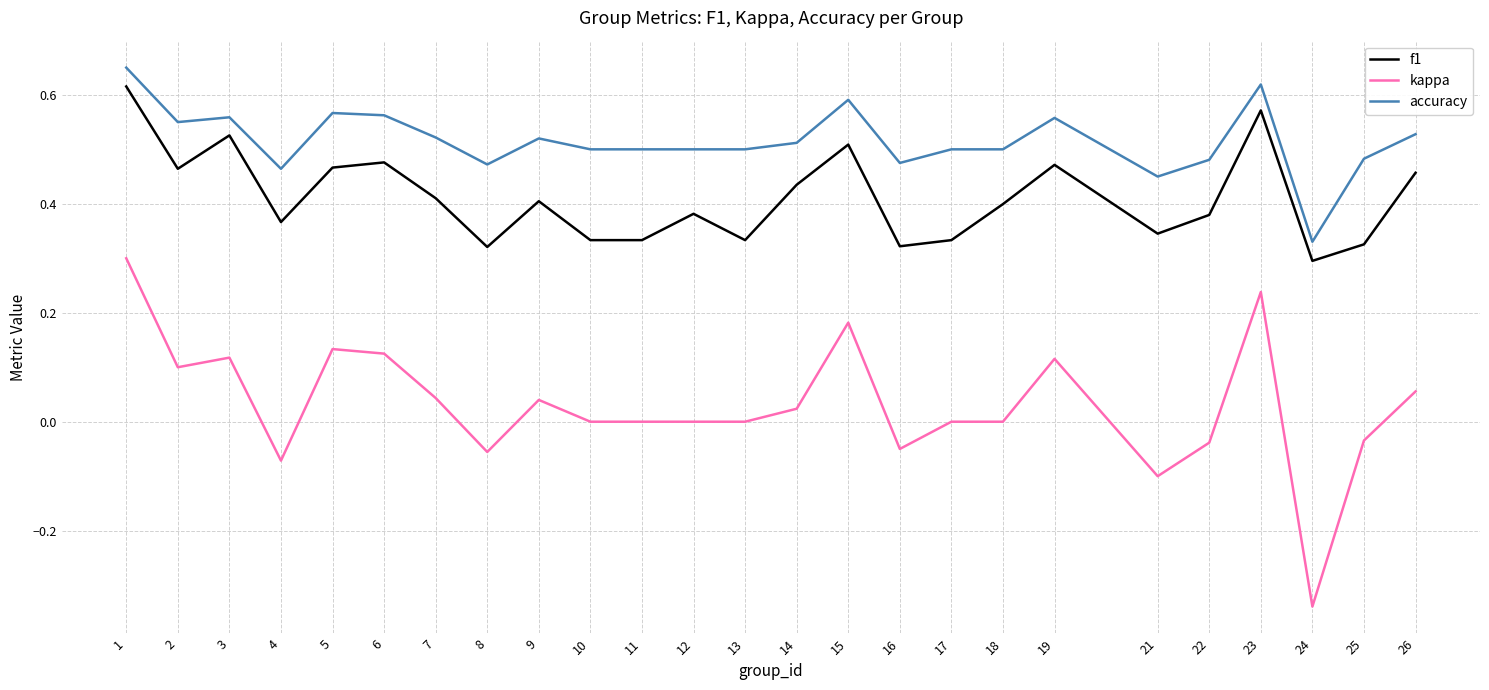

How many lines are shown in the chart?

3